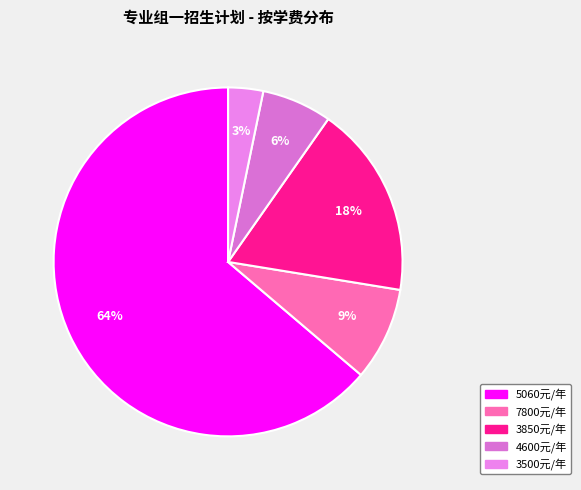

Which has a higher value, 3500元/年 or 4600元/年?

4600元/年